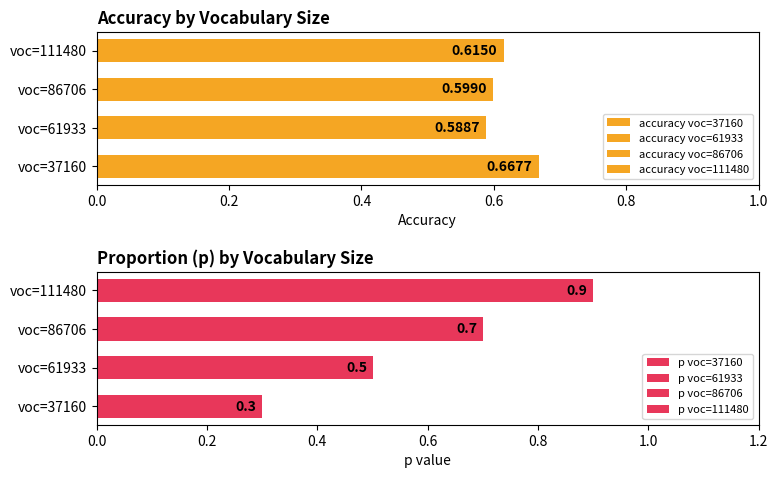

Read the p value at 61933.

0.5